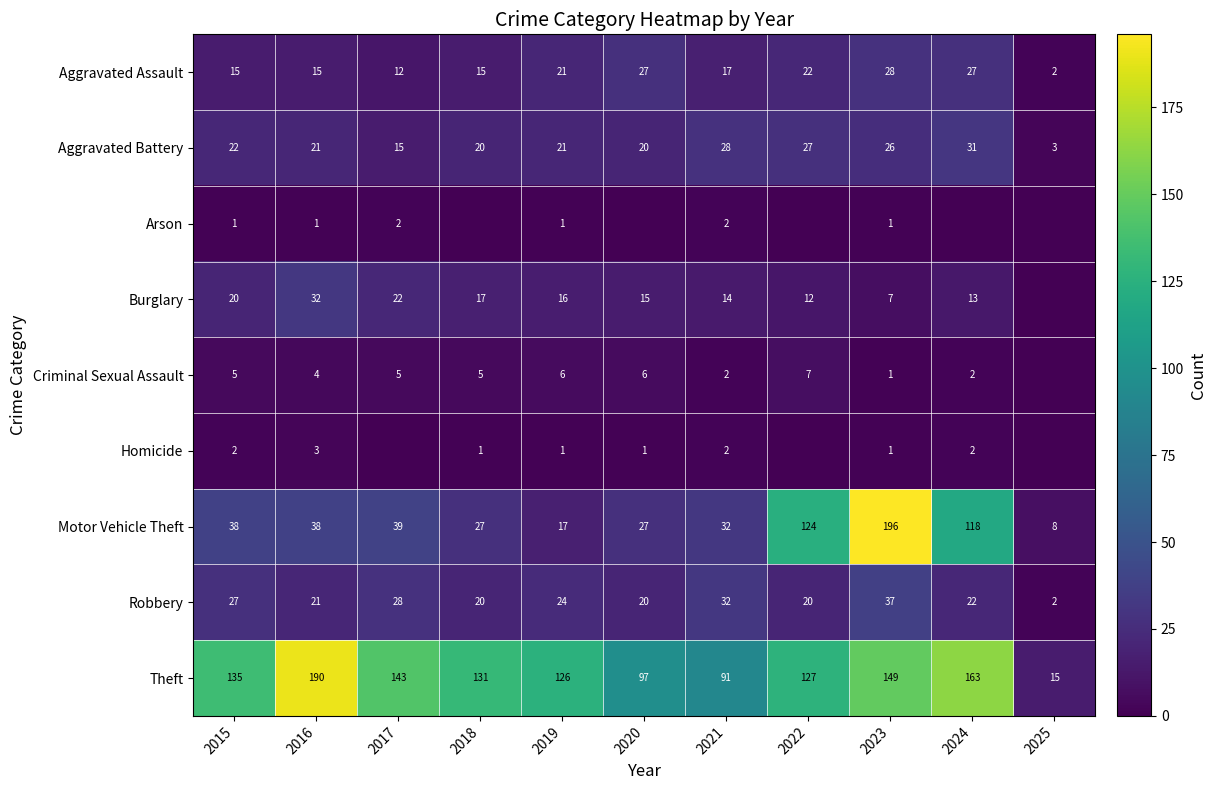

Rank the categories by Theft value from lowest to highest.

2025, 2021, 2020, 2019, 2022, 2018, 2015, 2017, 2023, 2024, 2016